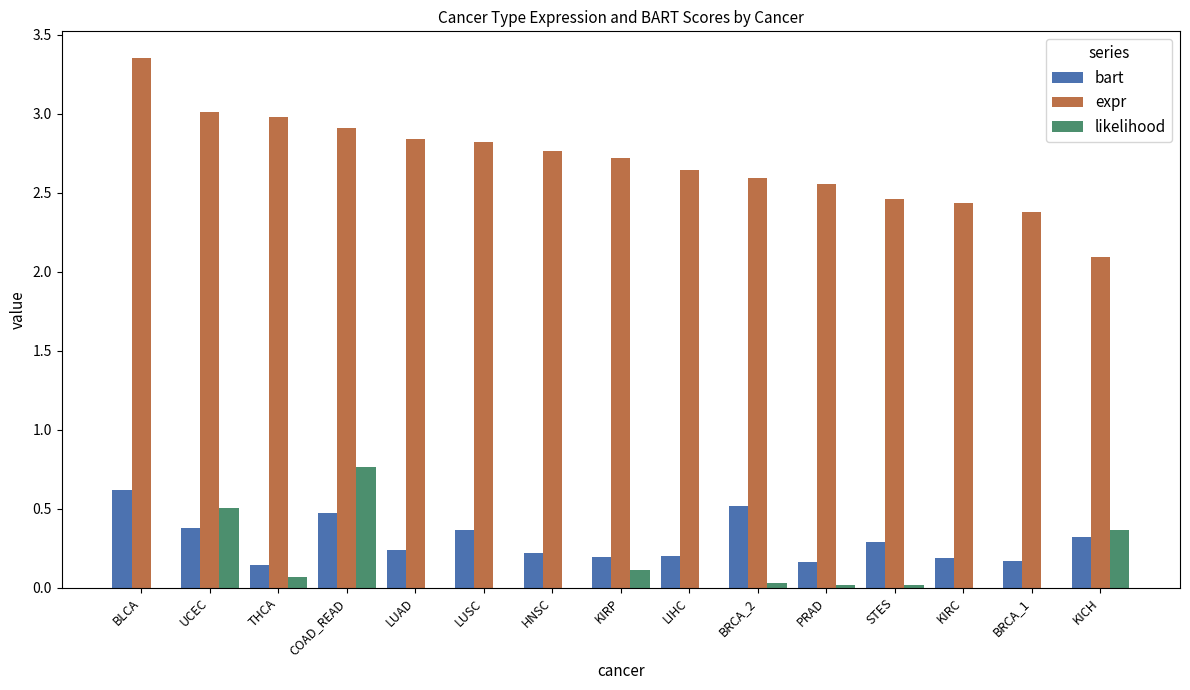

How many categories are shown in the chart?

15